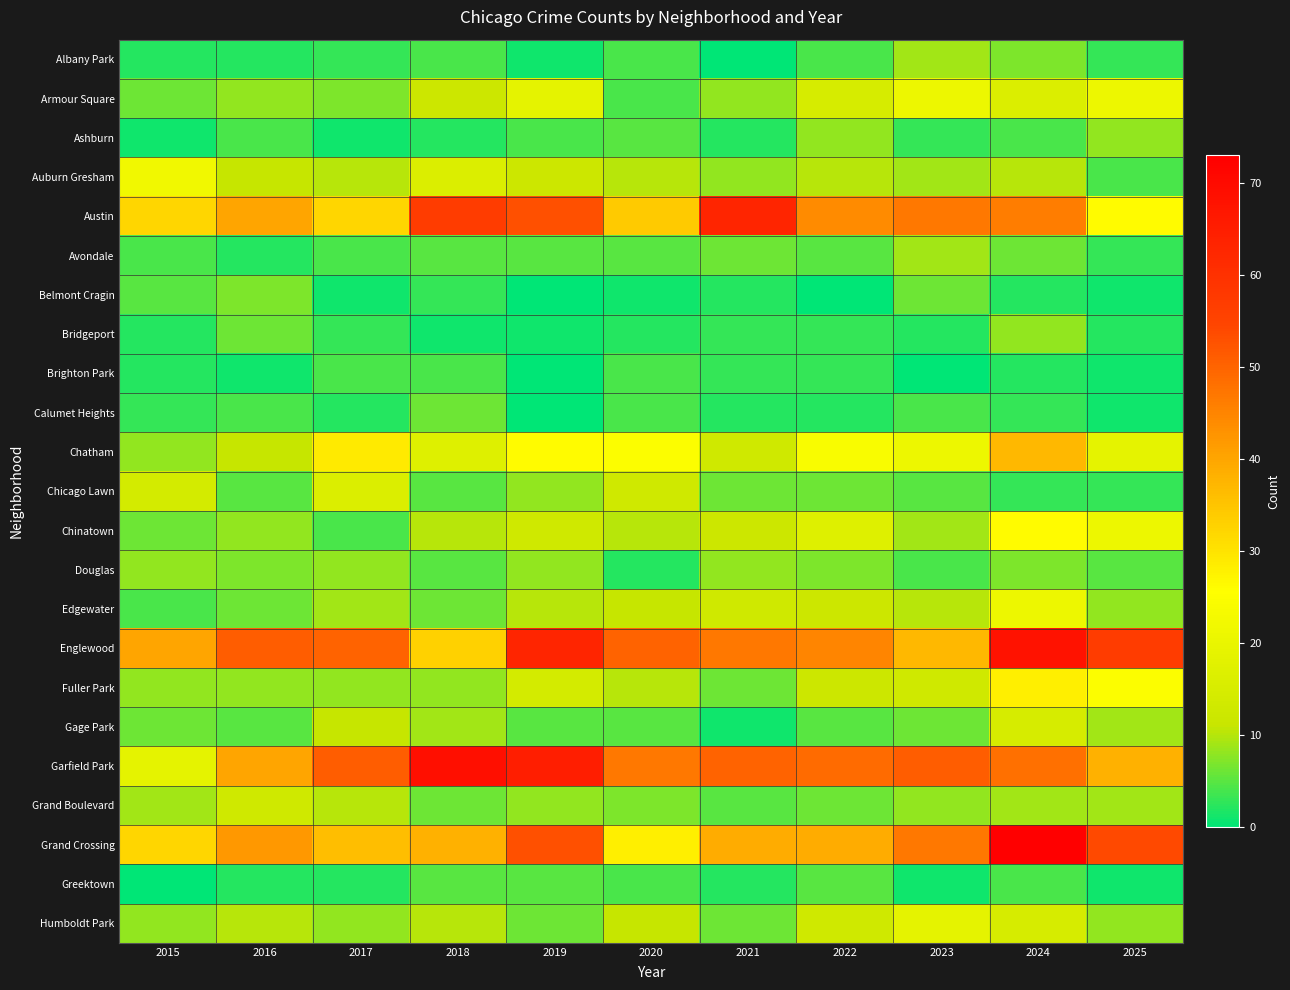

How many distinct data groups are displayed?

23